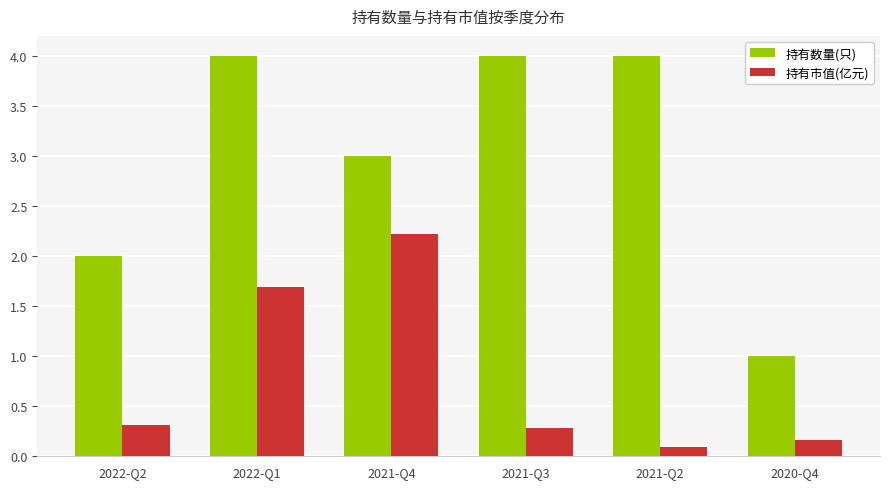

Rank the series by their maximum value, from highest to lowest.

持有数量(只), 持有市值(亿元)